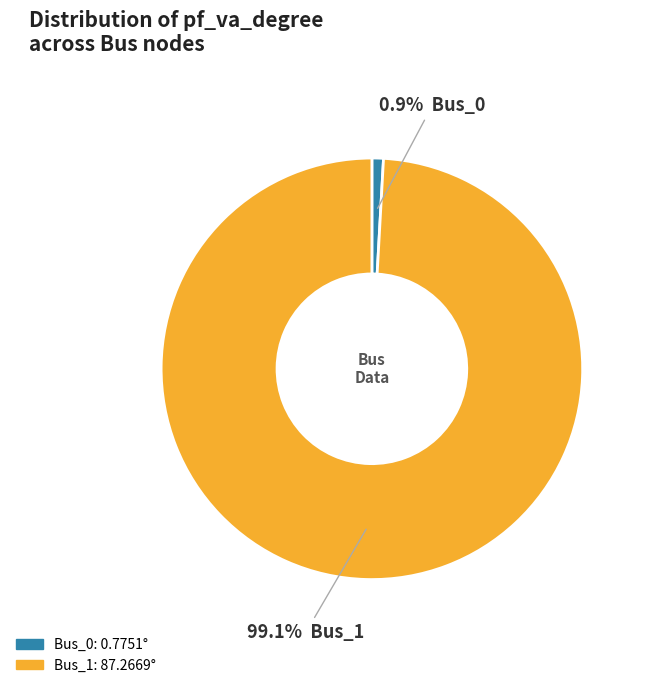

To the nearest percent, what is the difference between the largest and smallest slice percentages?

98%